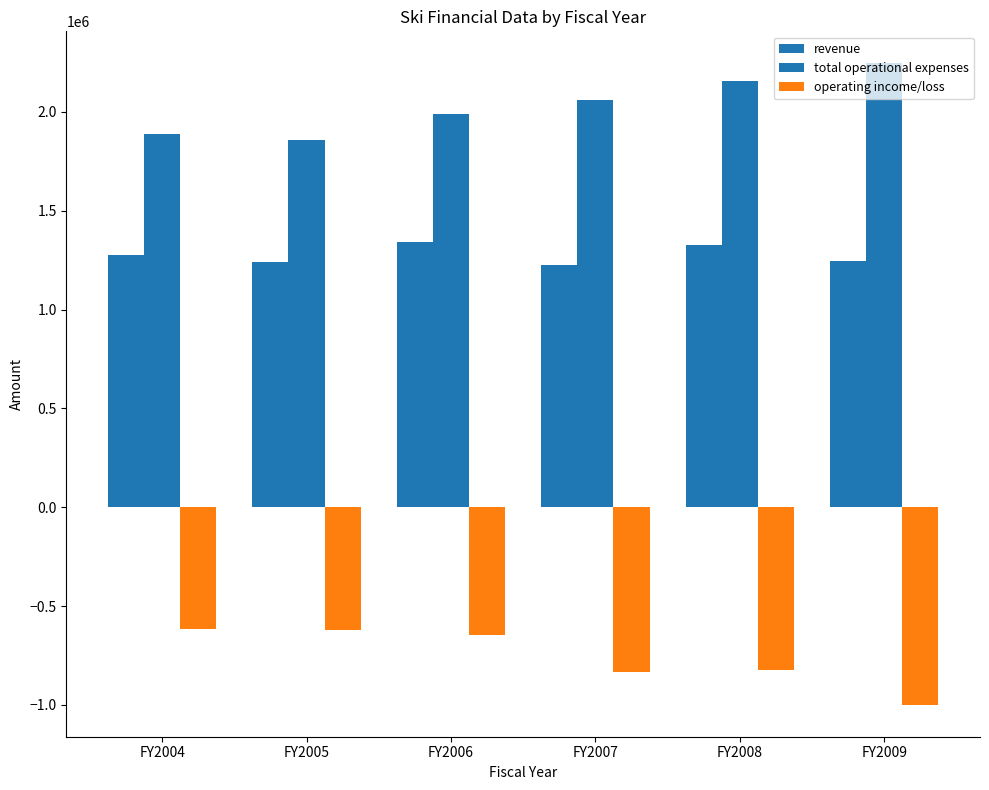

Is it true that operating income/loss equals -825564 at FY2008?

True